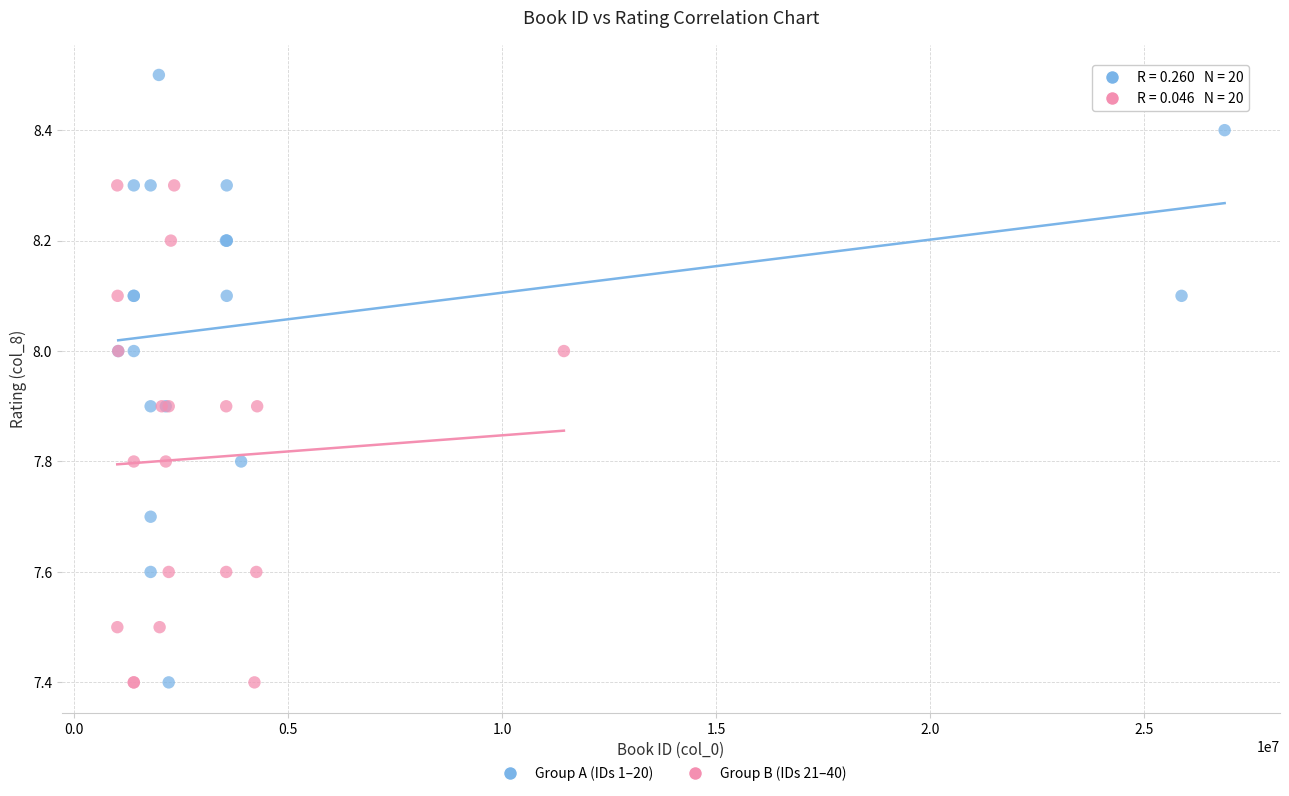

What are all the series names shown in the legend?

Group A (IDs 1–20), Group B (IDs 21–40)